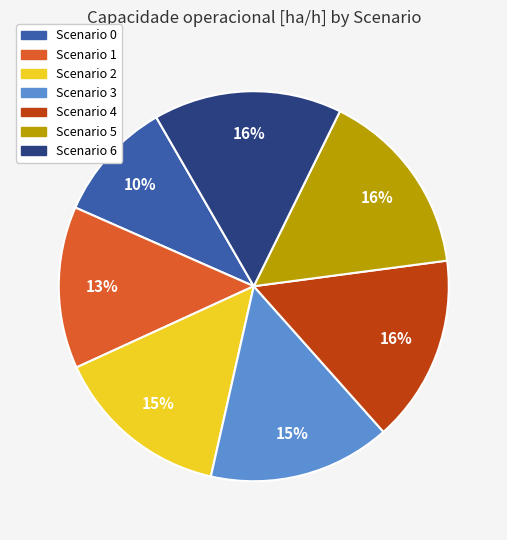

To the nearest percent, what is the average slice percentage?

14%